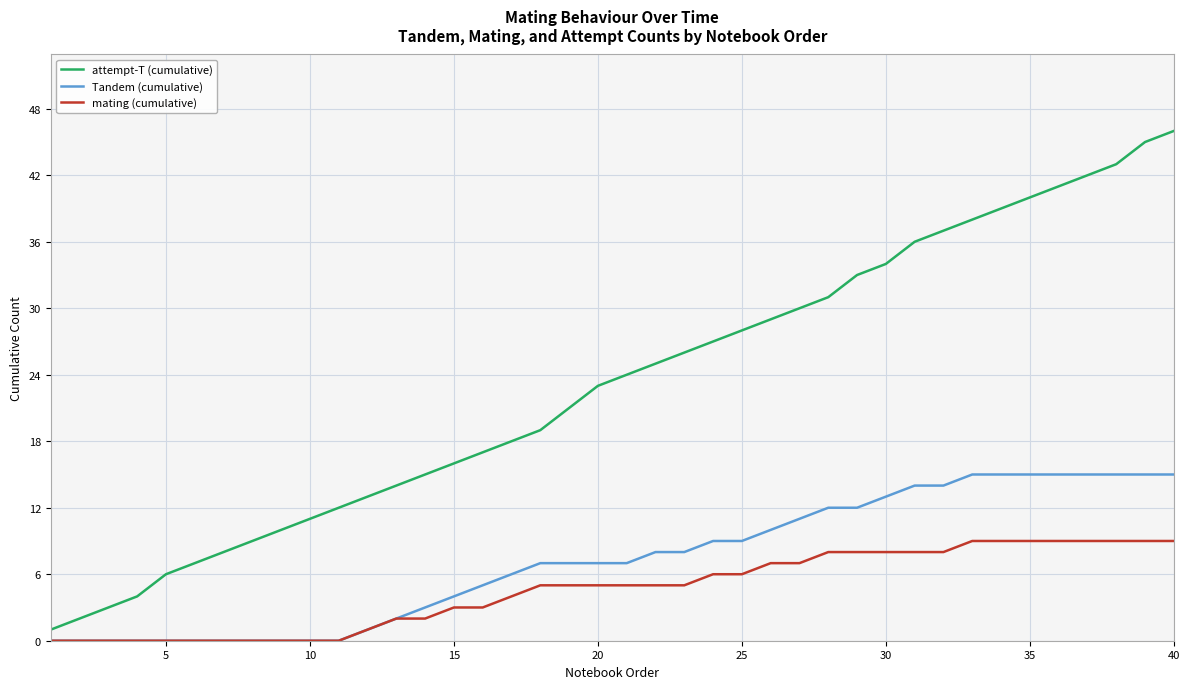

True or false: attempt-T (cumulative) has more than 2 interior local peaks.

False